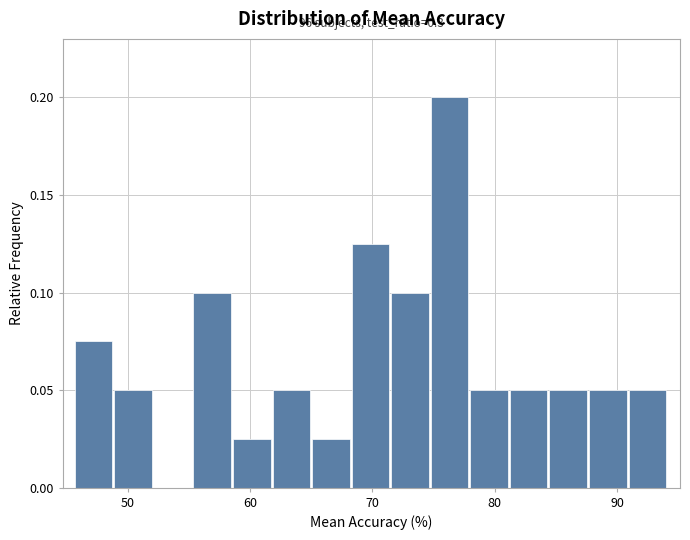

Read against the x-axis, roughly where is the centre of the tallest bar?

76